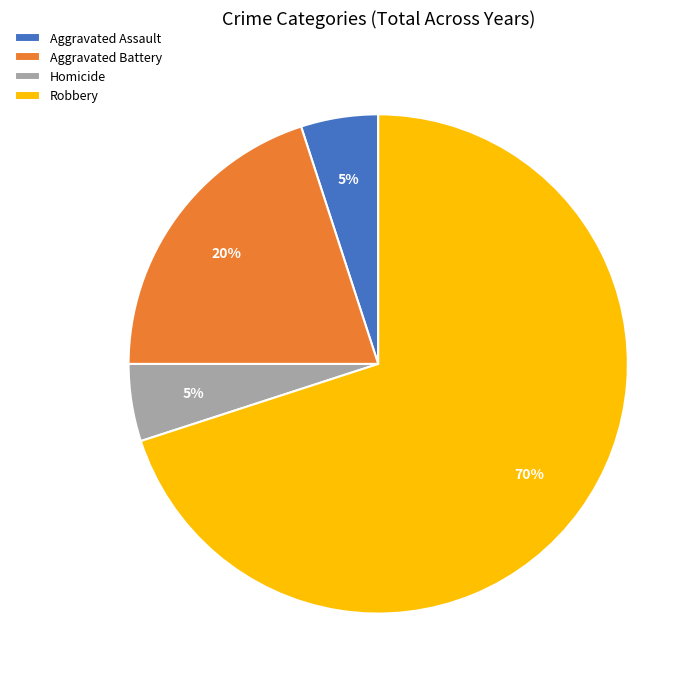

Is there any slice that represents more than half of the pie?

Yes